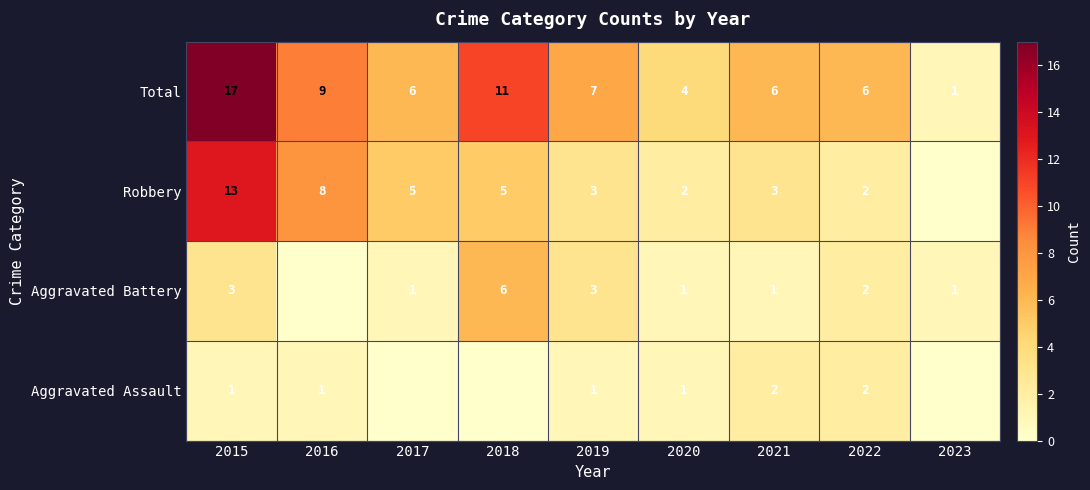

True or false: Aggravated Assault has a value of 0 at 2022.

False